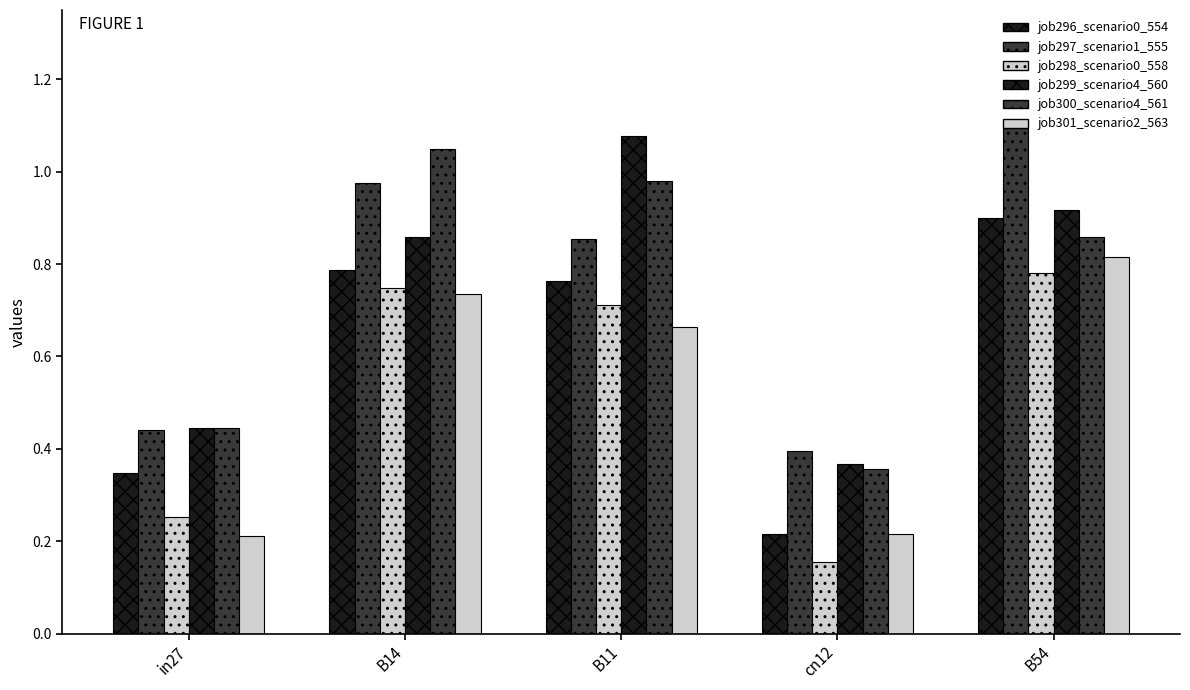

How many bars are there in each group?

6